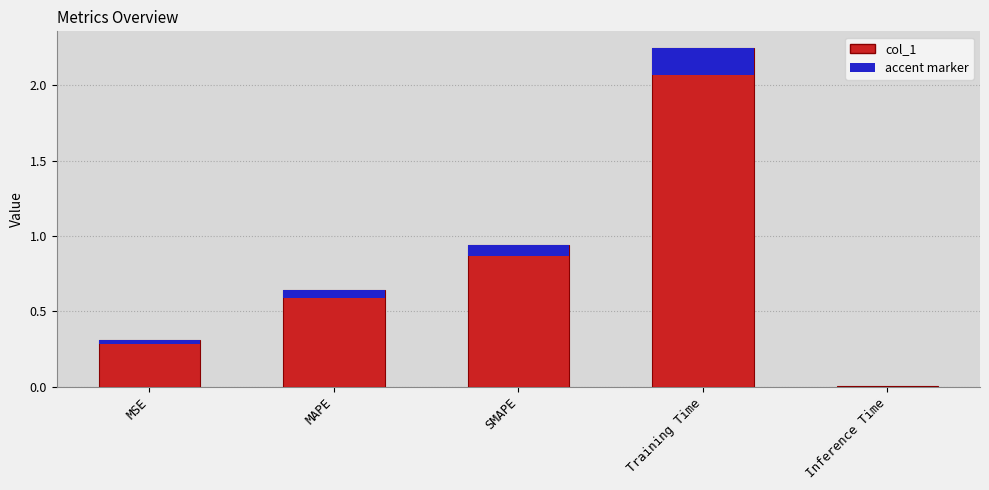

What is the difference between the values at SMAPE and MSE?

0.6